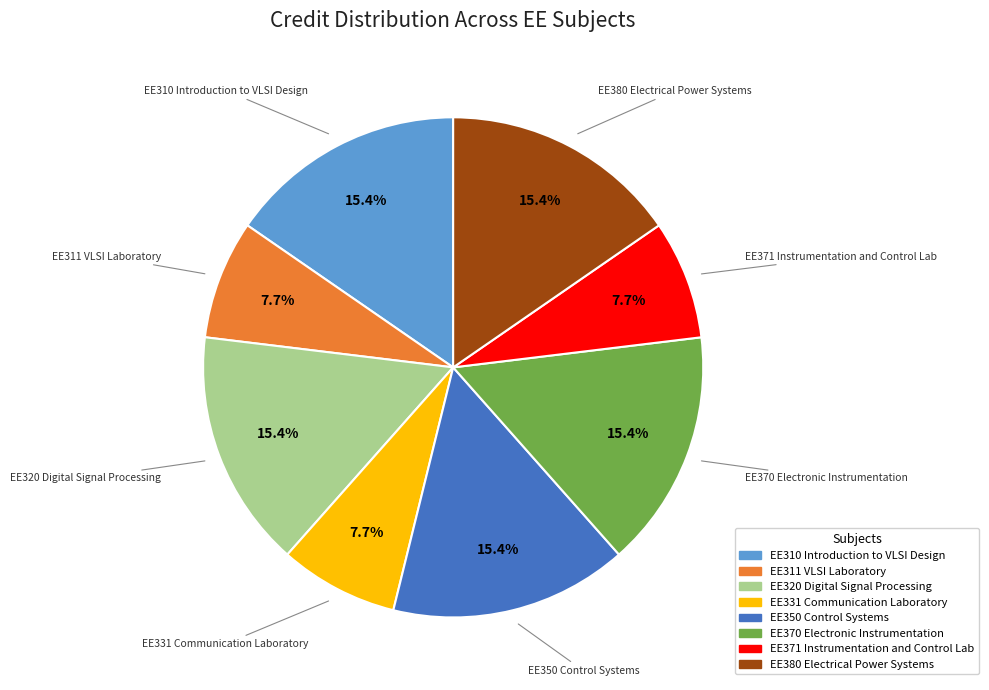

Is EE320 Digital Signal Processing the majority of the pie?

No